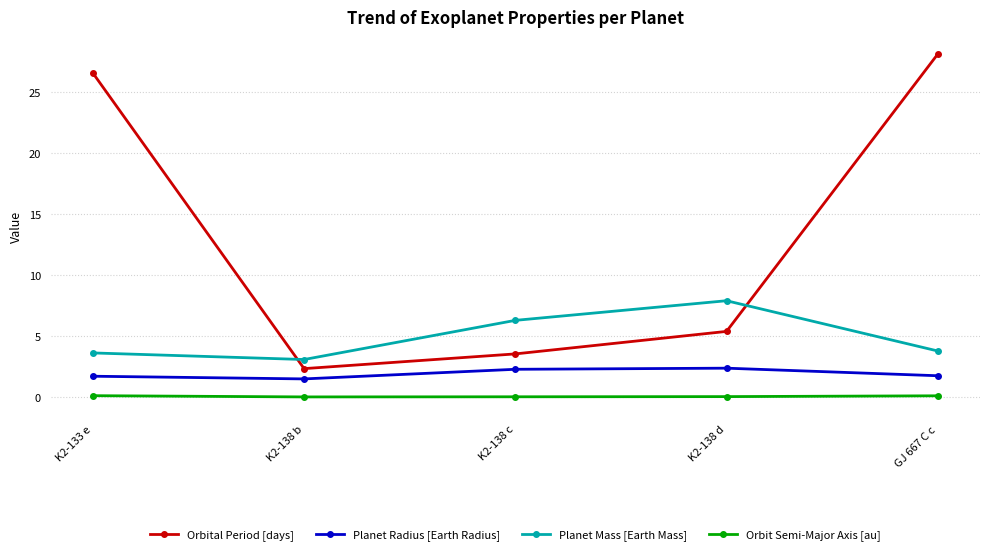

Where is Orbital Period [days] nearest to the value 15?

K2-138 d